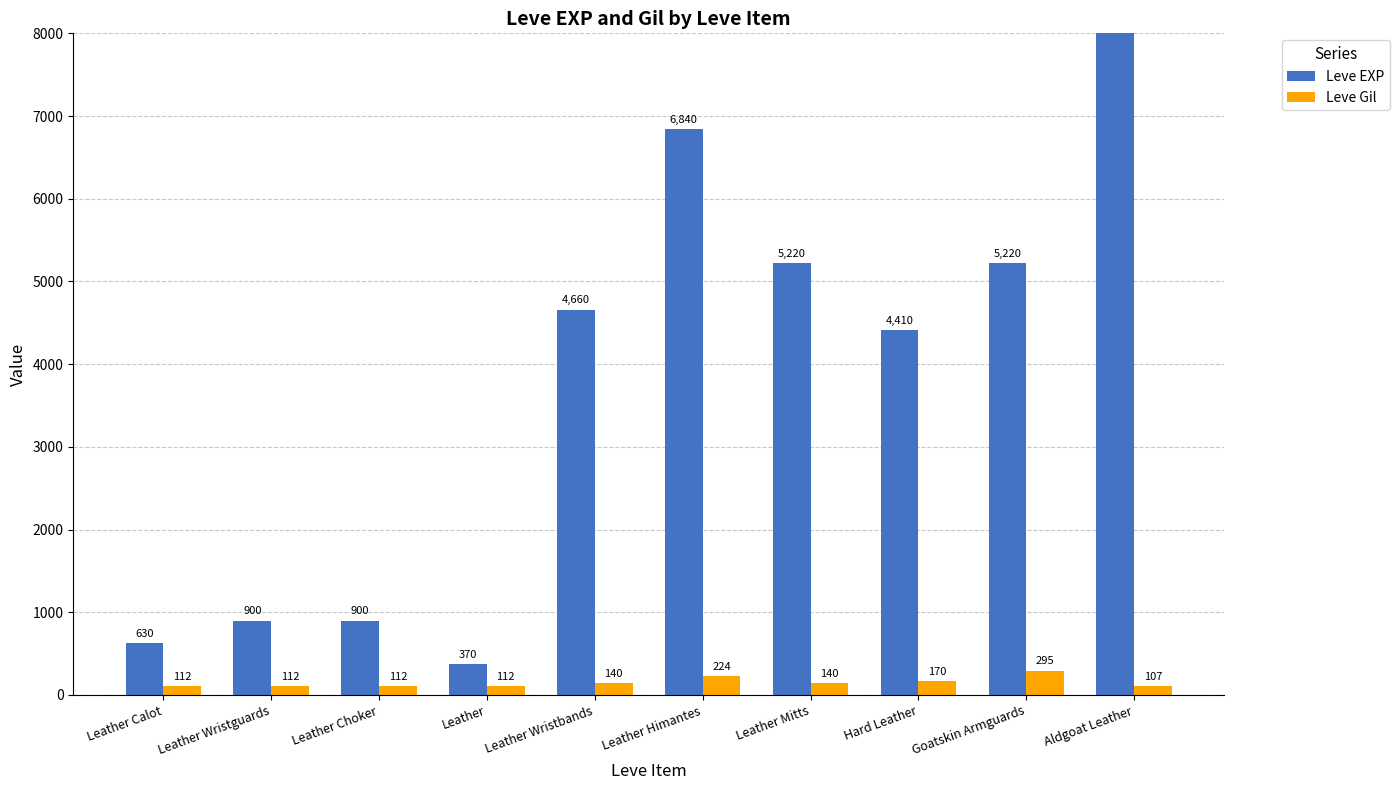

What is the difference between the maximum and minimum values in the Leve Gil series?

188